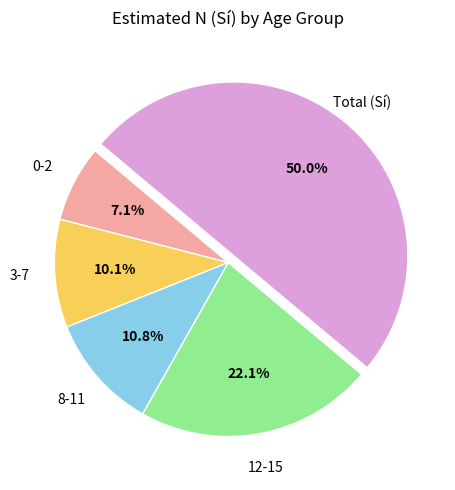

Which slice is the largest?

Total (Sí)